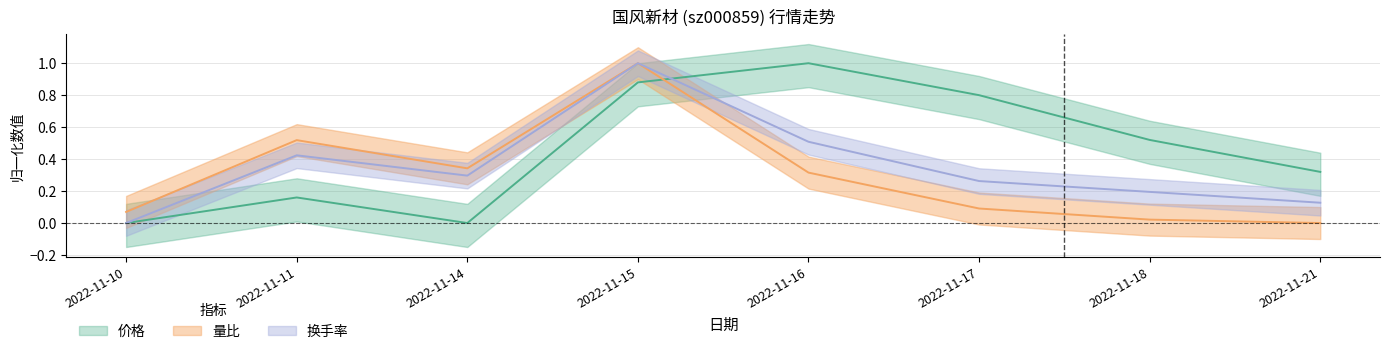

How many positive values does the 量比 series have?

7